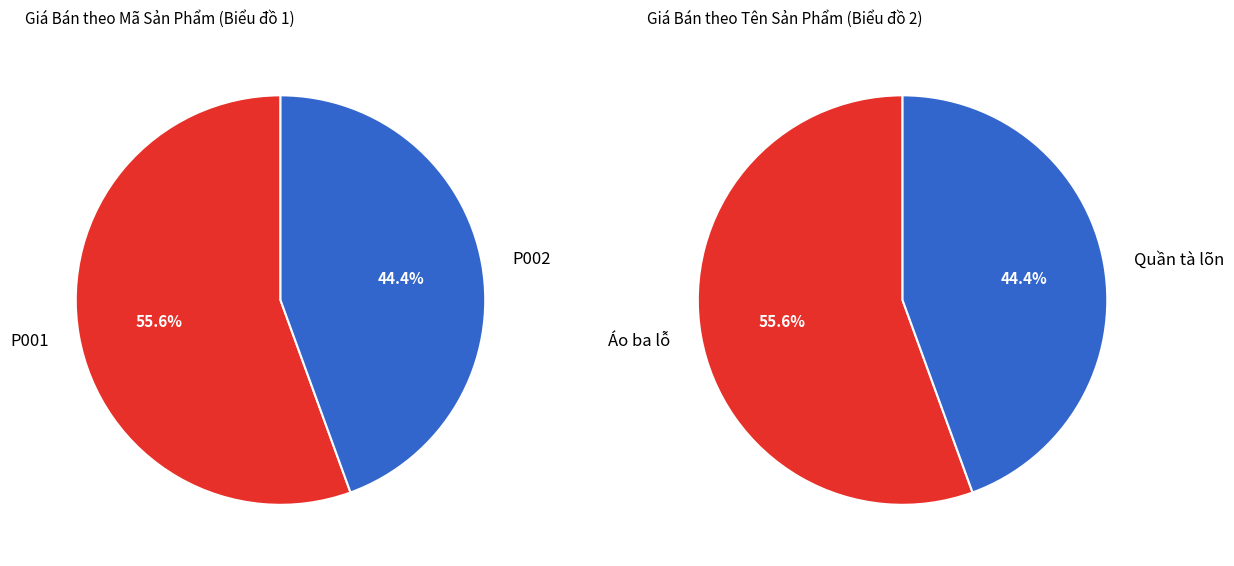

How many slices are in this pie chart?

2